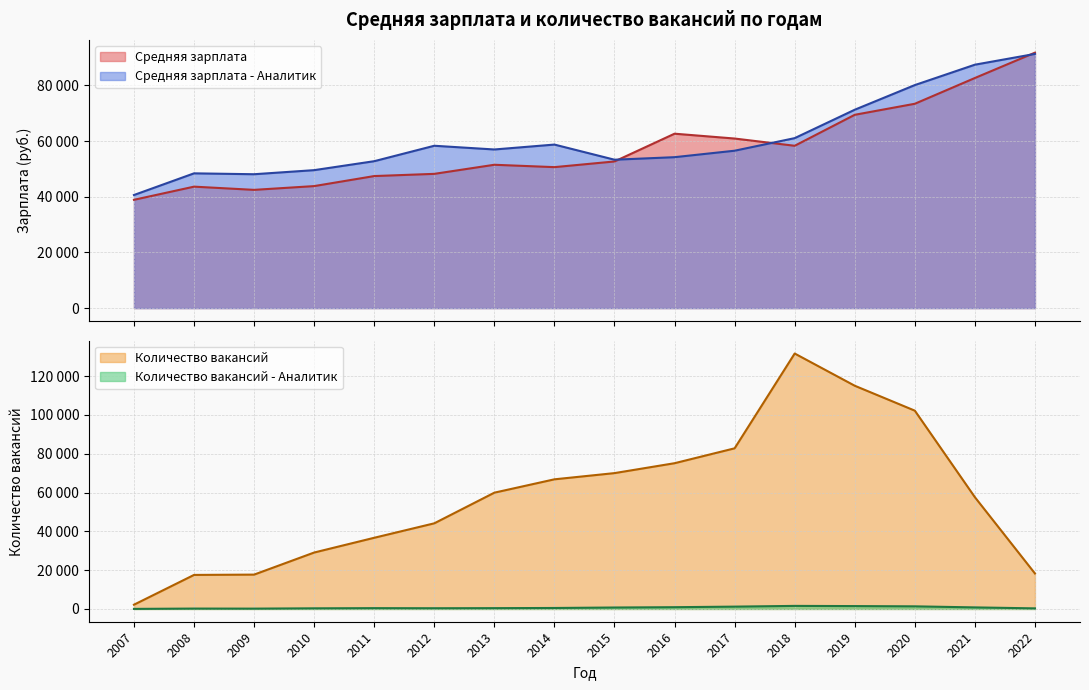

At which label does Средняя зарплата - Аналитик reach its peak?

2022